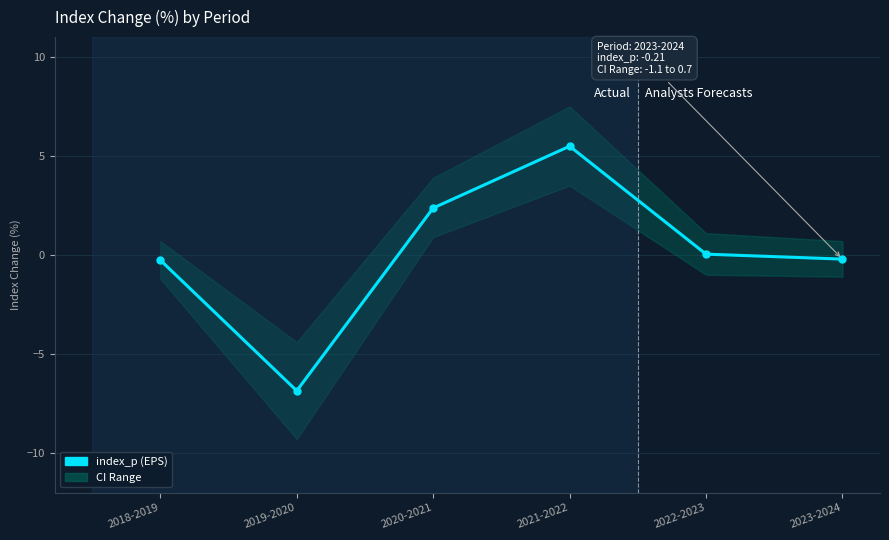

List the labels in order of value, smallest first.

2019-2020, 2018-2019, 2023-2024, 2022-2023, 2020-2021, 2021-2022